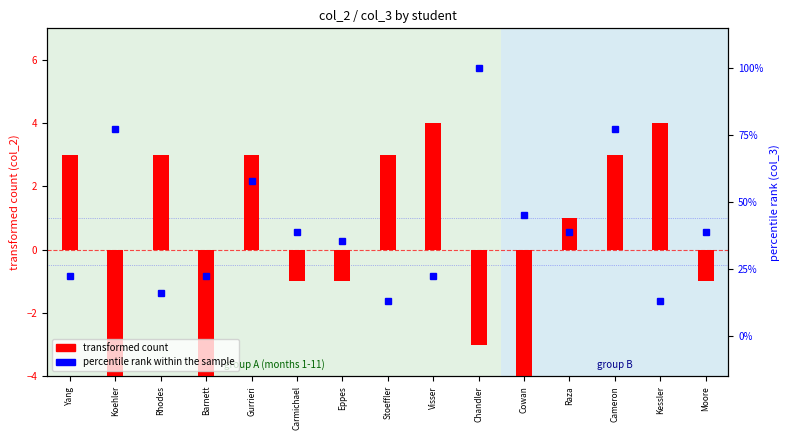

What is the difference between the transformed count values at Barnett and Chandler?

2.0